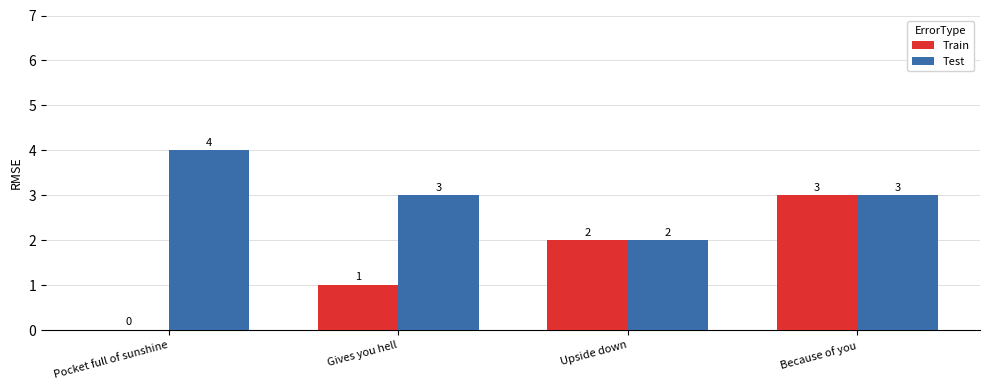

The value of Train at Gives you hell is 1. True or false?

True